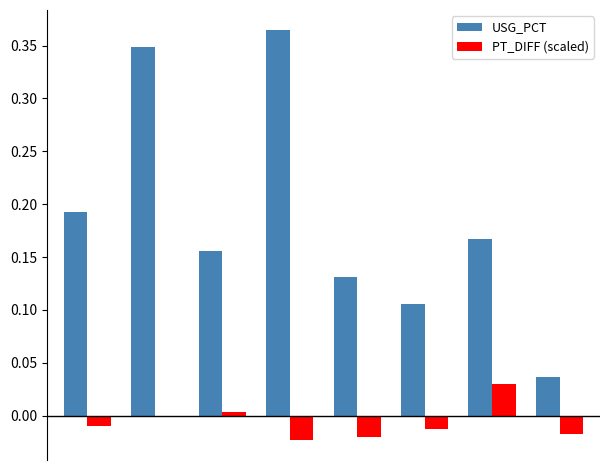

Which series has the largest total across all categories?

USG_PCT